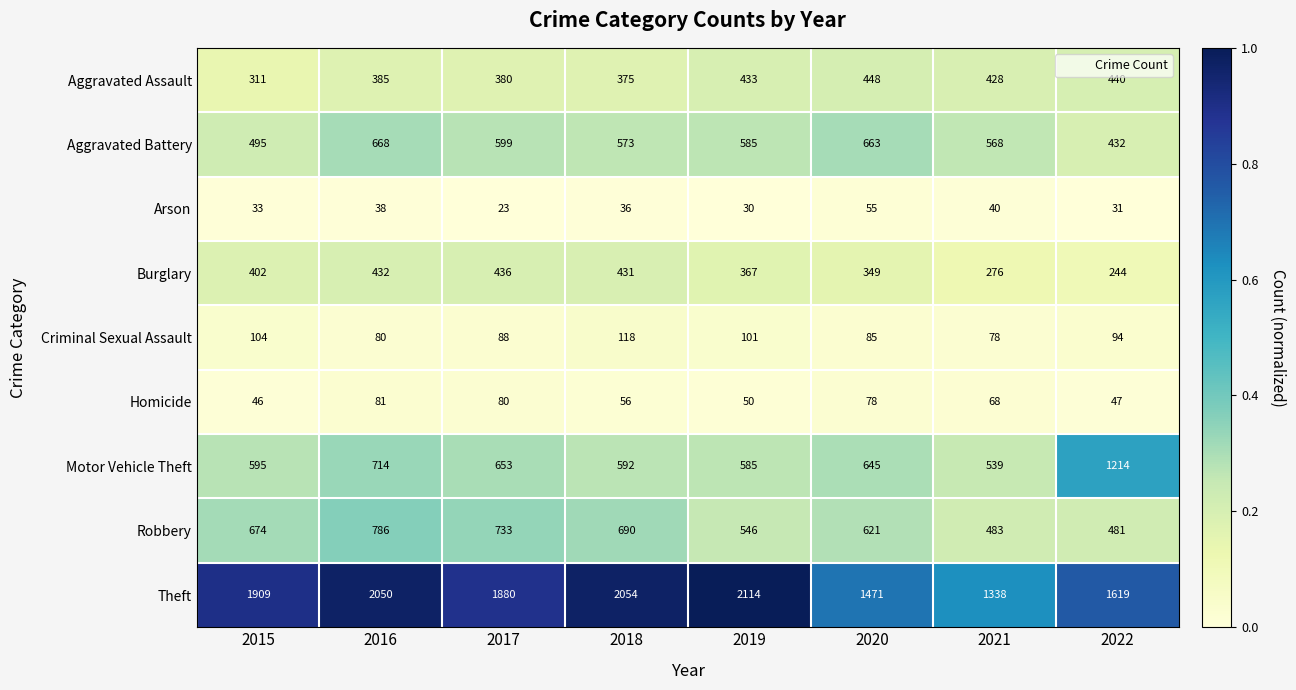

What is the difference between the maximum and minimum values in the Motor Vehicle Theft series?

675